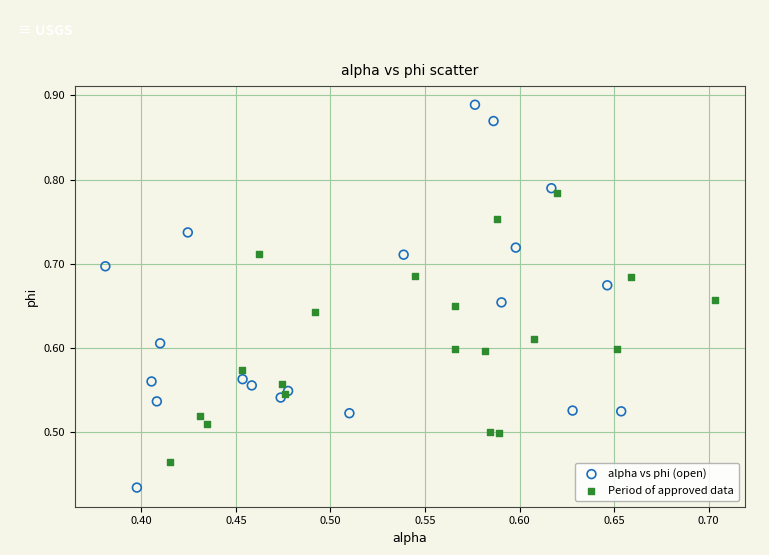

Which series has the widest spread of Y values?

alpha vs phi (open)